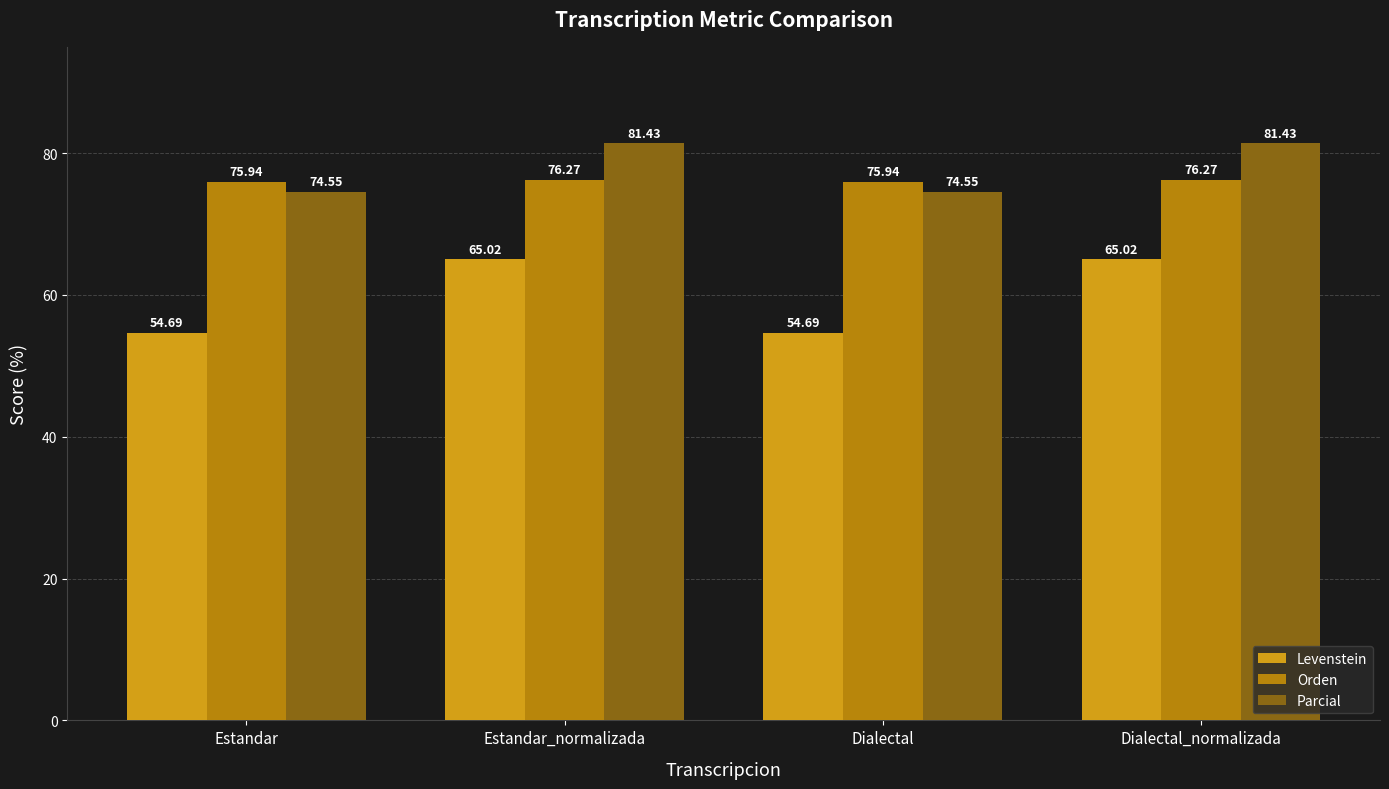

Which series has the widest spread of values?

Levenstein